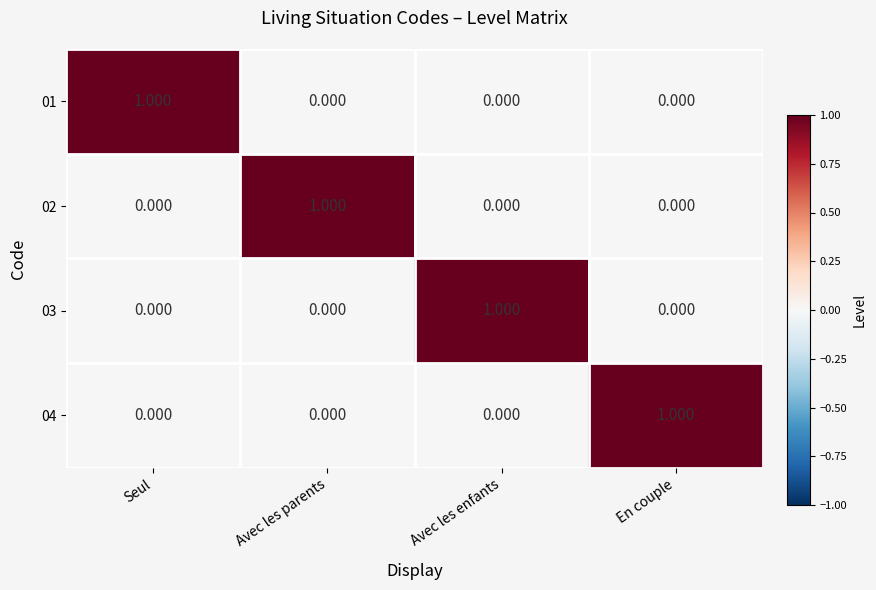

Count the number of data series in this chart.

4